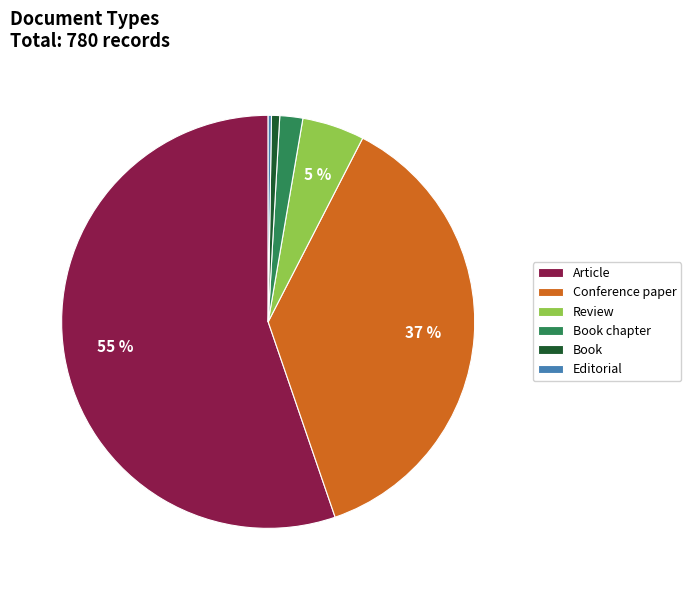

Is it true that Article is 55% of the pie?

True